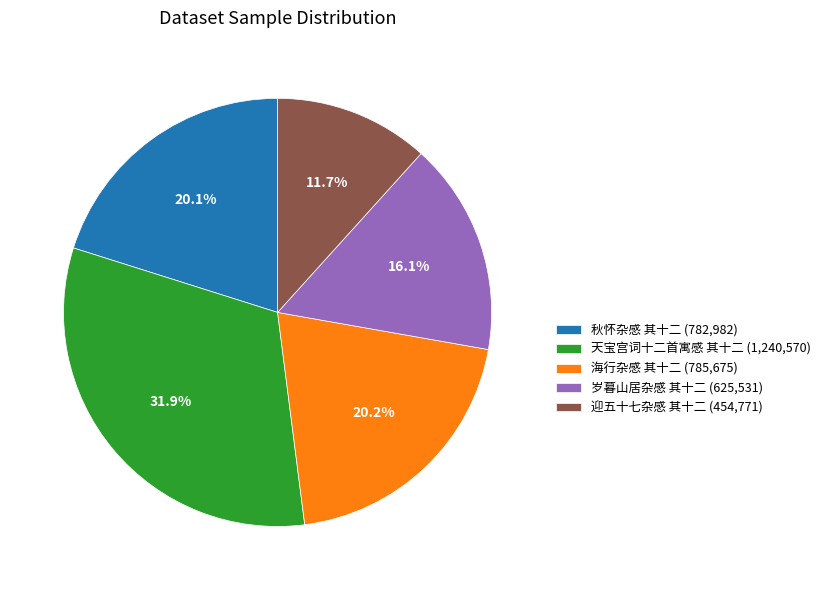

Does any single category account for the majority?

No